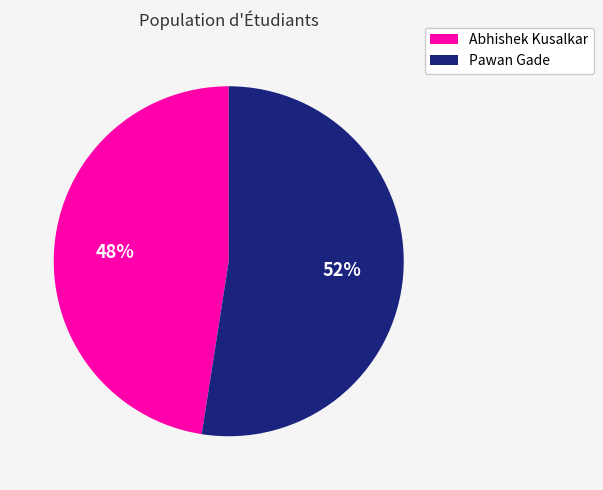

Is Abhishek Kusalkar the majority of the pie?

No